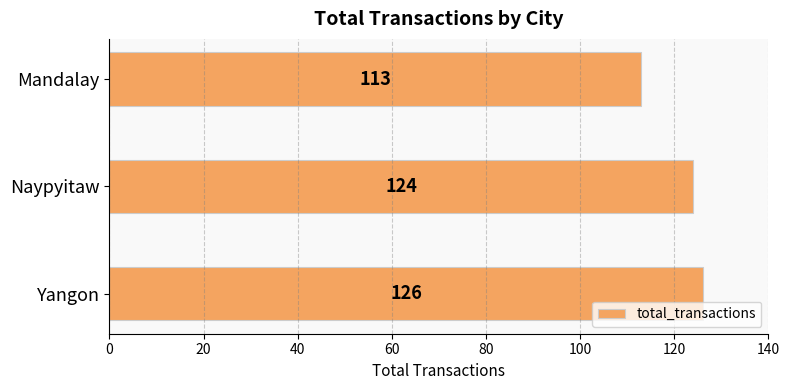

List the labels in order of value, largest first.

Yangon, Naypyitaw, Mandalay